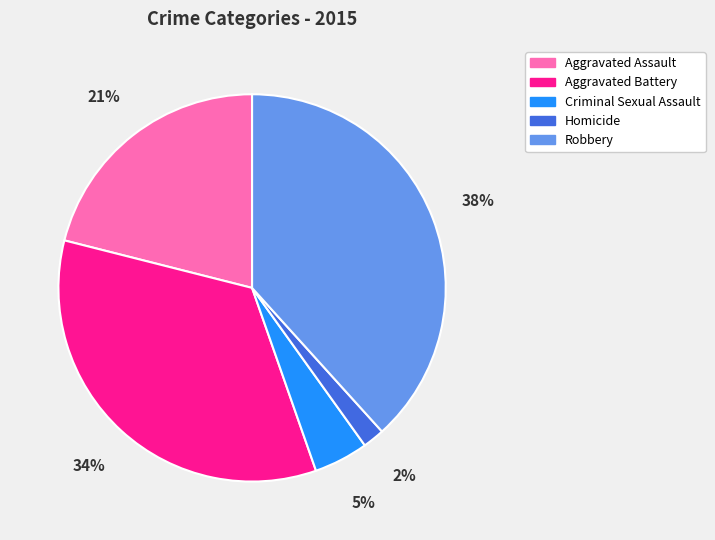

Which category has the smallest portion of the pie?

Homicide